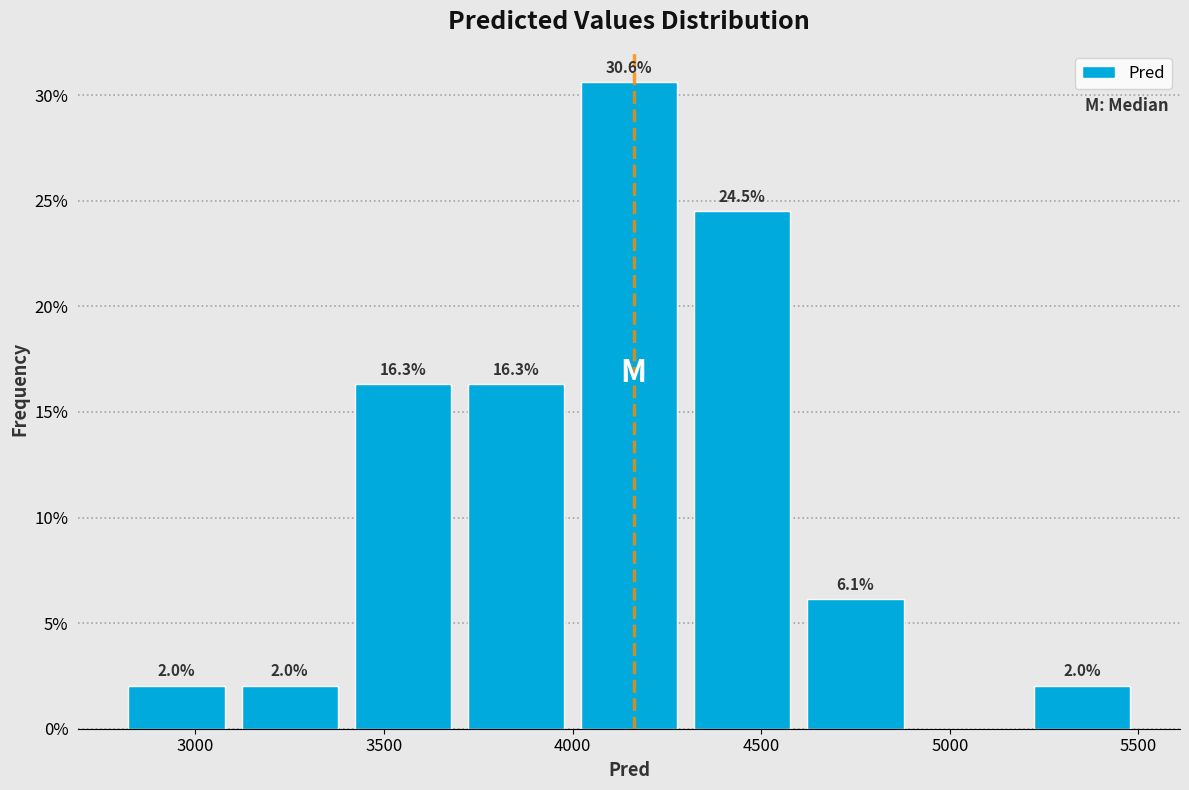

Over which range of the x-axis is the bar tallest?

4000 to 4300